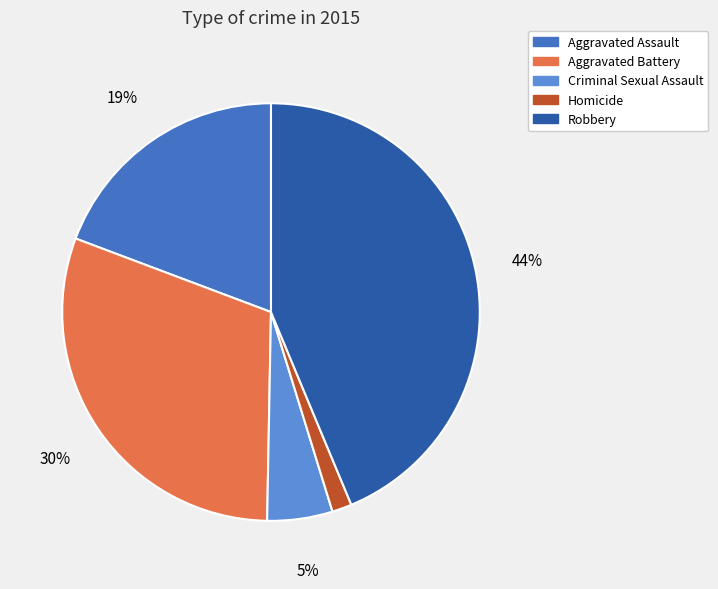

Count the number of slices in the pie.

5